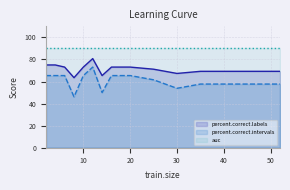

What is the maximum value for percent.correct.labels?

80.8